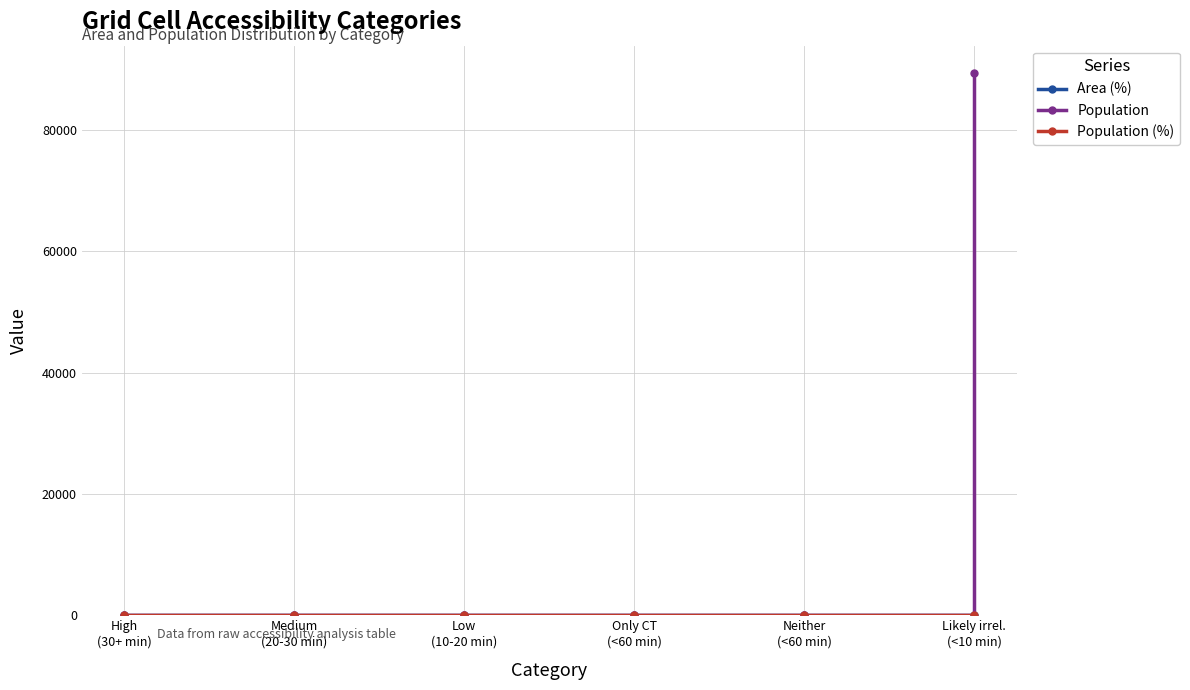

At which category is the sum across all series the highest?

Likely irrel.
(<10 min)